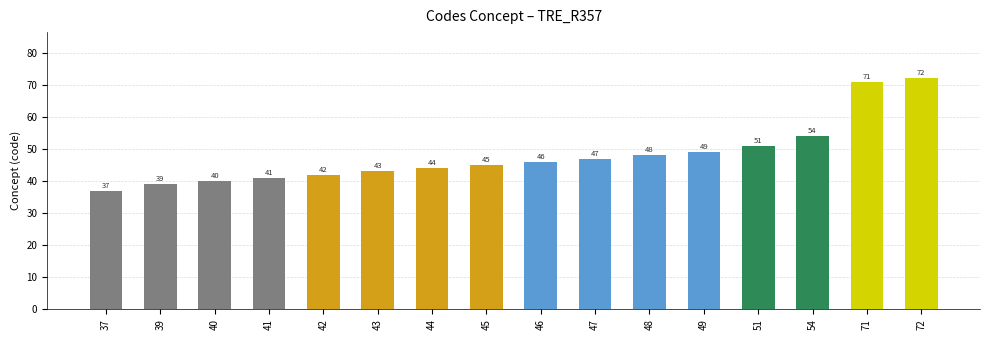

What is the change in value from 39 to 41?

+2